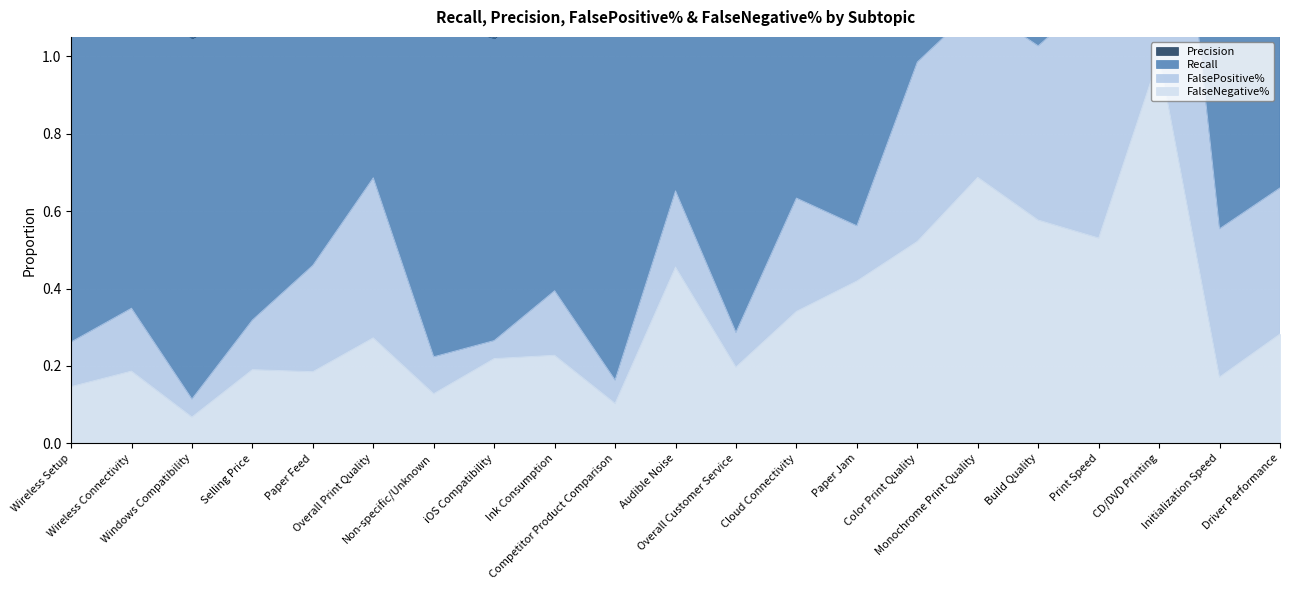

True or false: Precision and Recall cross at least once.

False